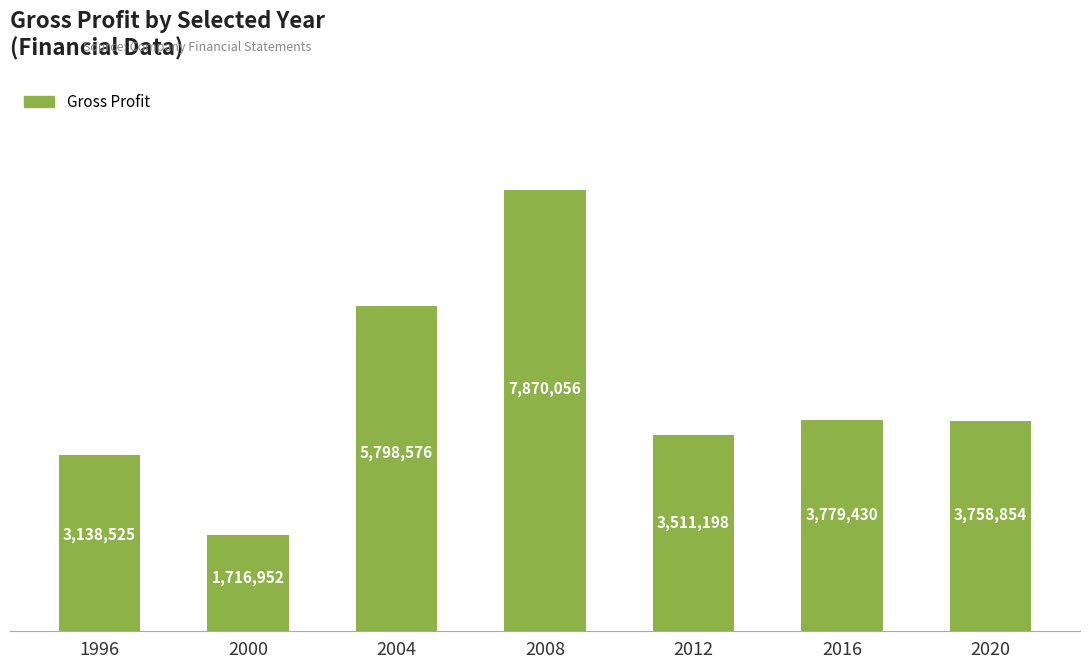

Reading left to right, transcribe all the data shown in this chart.

1996=3138525	2000=1716952	2004=5798576	2008=7870056	2012=3511198	2016=3779430	2020=3758854